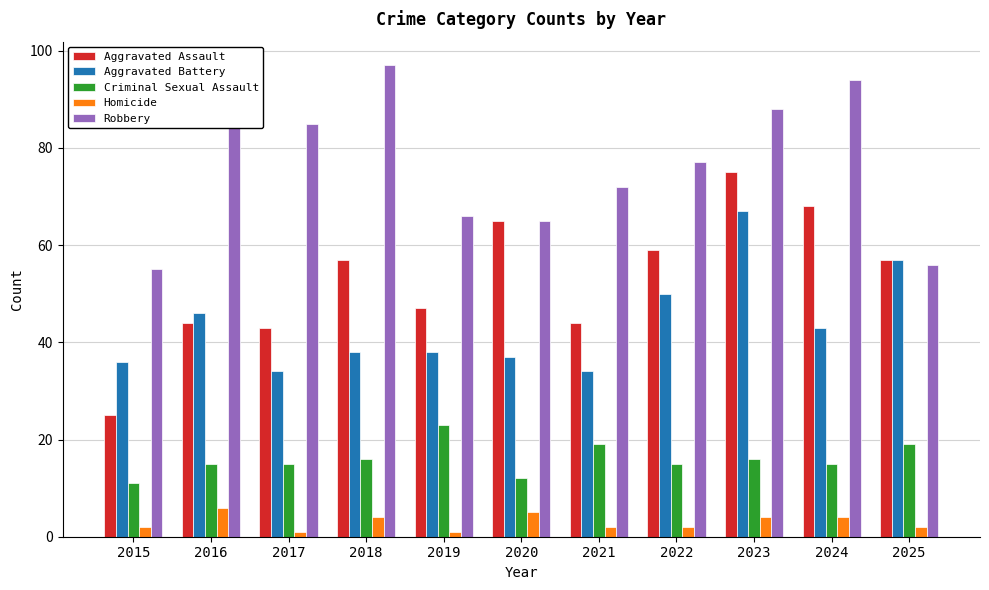

Reading left to right, what are all the values shown in this chart?

Aggravated Assault: 2015=25	2016=44	2017=43	2018=57	2019=47	2020=65	2021=44	2022=59	2023=75	2024=68	2025=57
Aggravated Battery: 2015=36	2016=46	2017=34	2018=38	2019=38	2020=37	2021=34	2022=50	2023=67	2024=43	2025=57
Criminal Sexual Assault: 2015=11	2016=15	2017=15	2018=16	2019=23	2020=12	2021=19	2022=15	2023=16	2024=15	2025=19
Homicide: 2015=2	2016=6	2017=1	2018=4	2019=1	2020=5	2021=2	2022=2	2023=4	2024=4	2025=2
Robbery: 2015=55	2016=94	2017=85	2018=97	2019=66	2020=65	2021=72	2022=77	2023=88	2024=94	2025=56